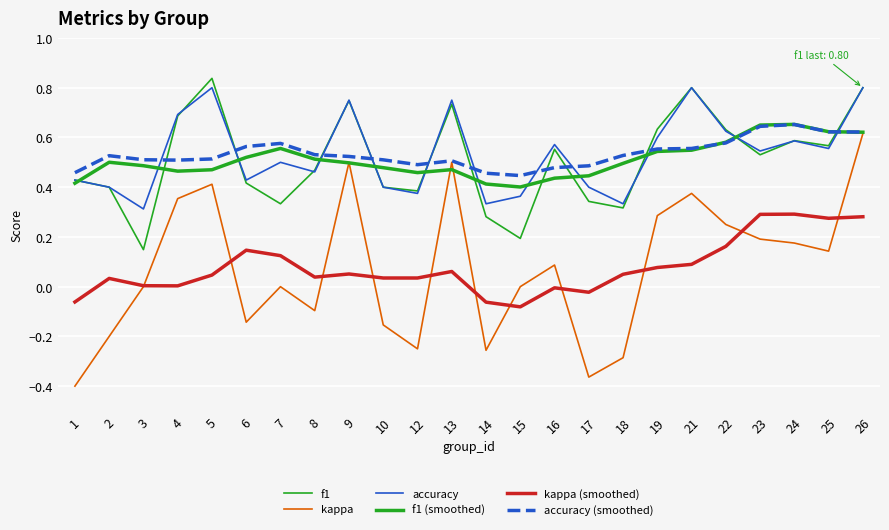

At how many categories does at least one series exceed 0?

24